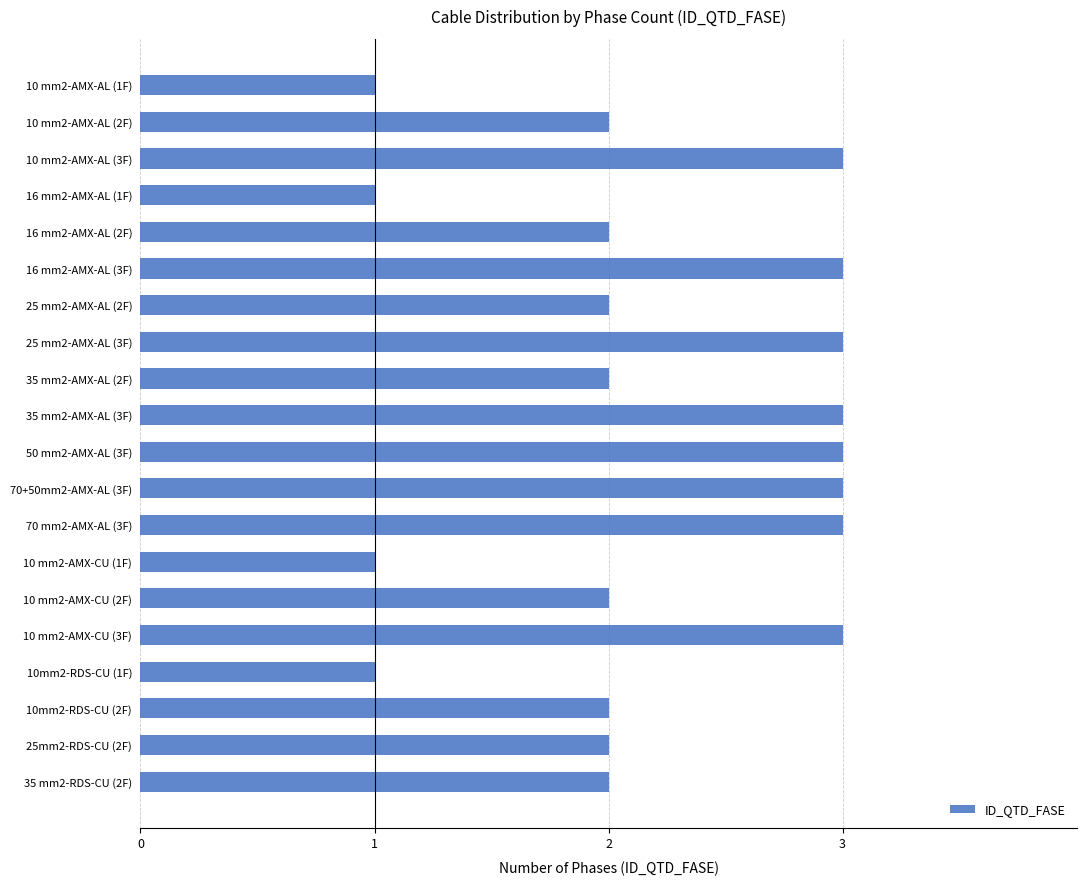

What is the sum of all values?

44